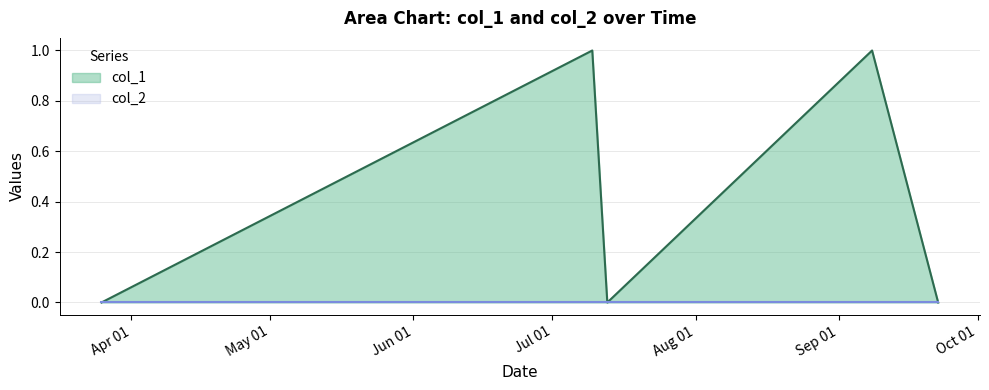

Rank the categories by value from highest to lowest.

1625846764, 1631074080, 1616677770, 1626127637, 1632308817